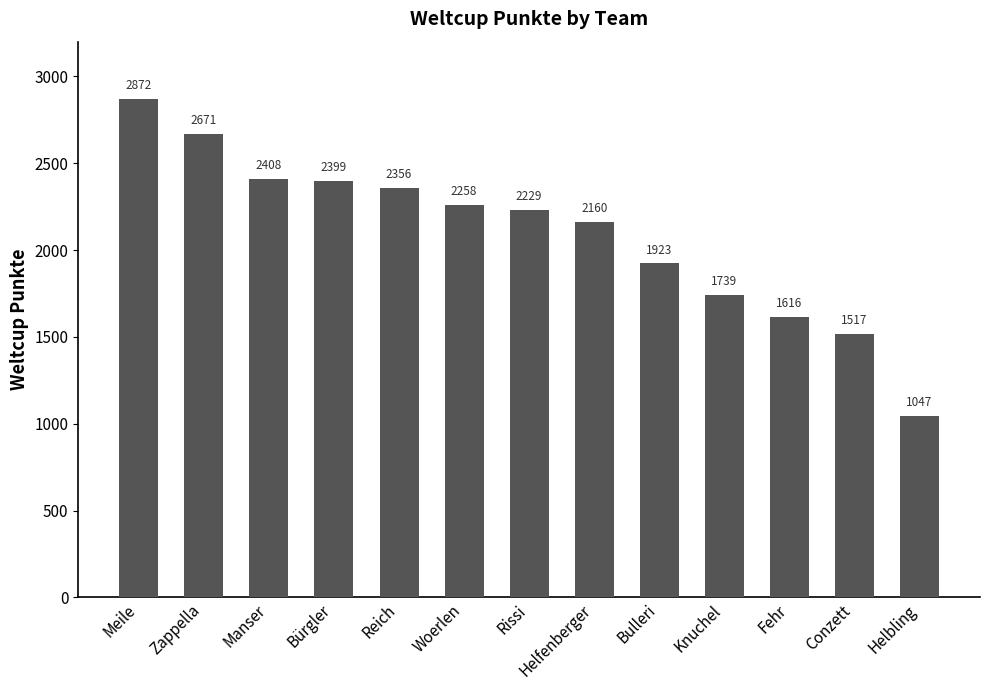

Reading right to left, list all the values displayed in this chart.

Helbling=1047	Conzett=1517	Fehr=1616	Knuchel=1739	Bulleri=1923	Helfenberger=2160	Rissi=2229	Woerlen=2258	Reich=2356	Bürgler=2399	Manser=2408	Zappella=2671	Meile=2872